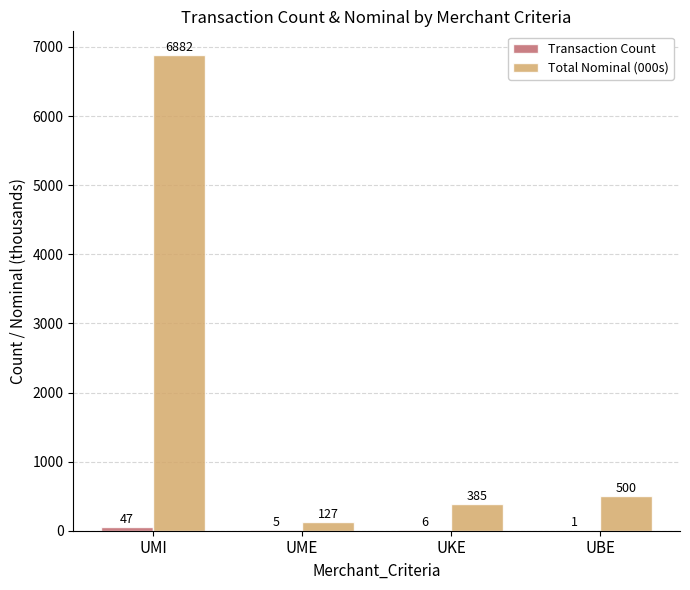

What is the total value across all series at UME?

132.4